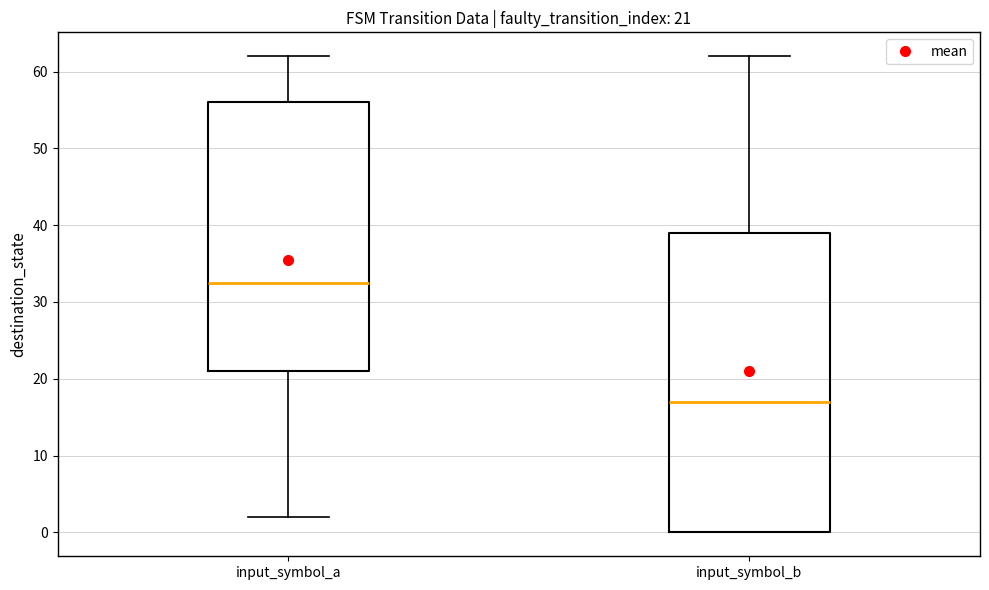

Which box is the tallest, from its lower edge to its upper edge?

input_symbol_b